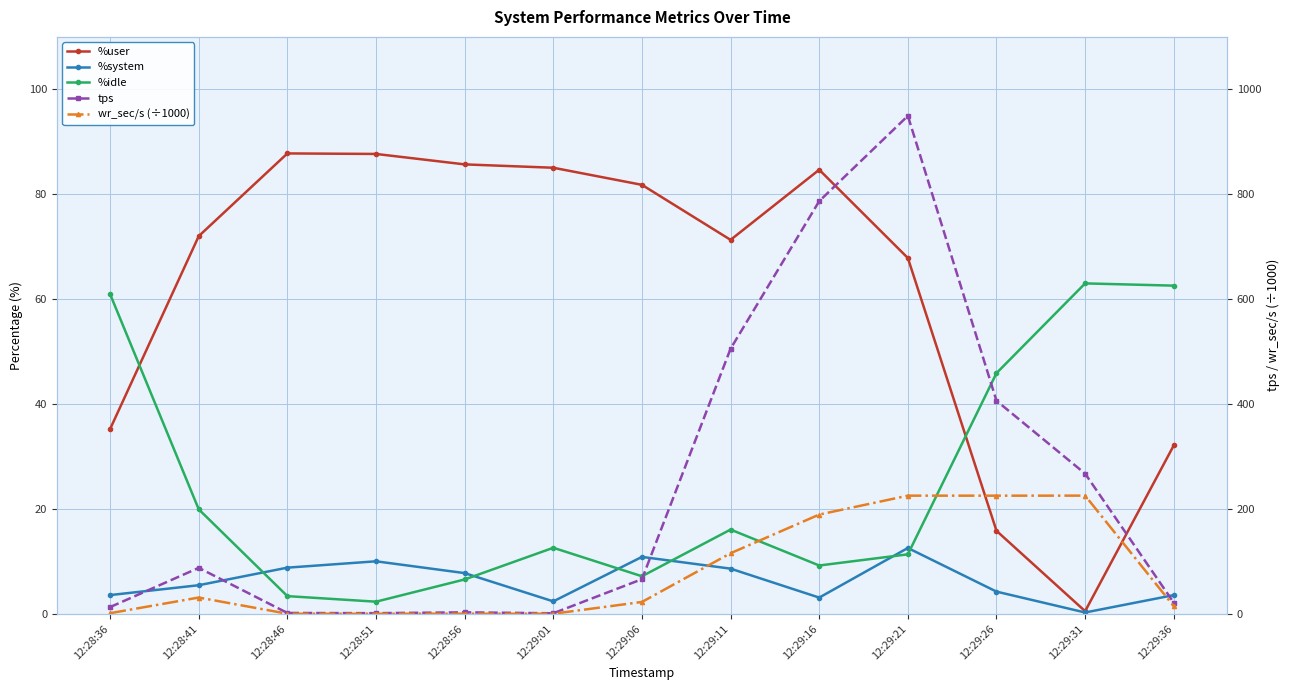

What is the sum of all tps values?

3109.2